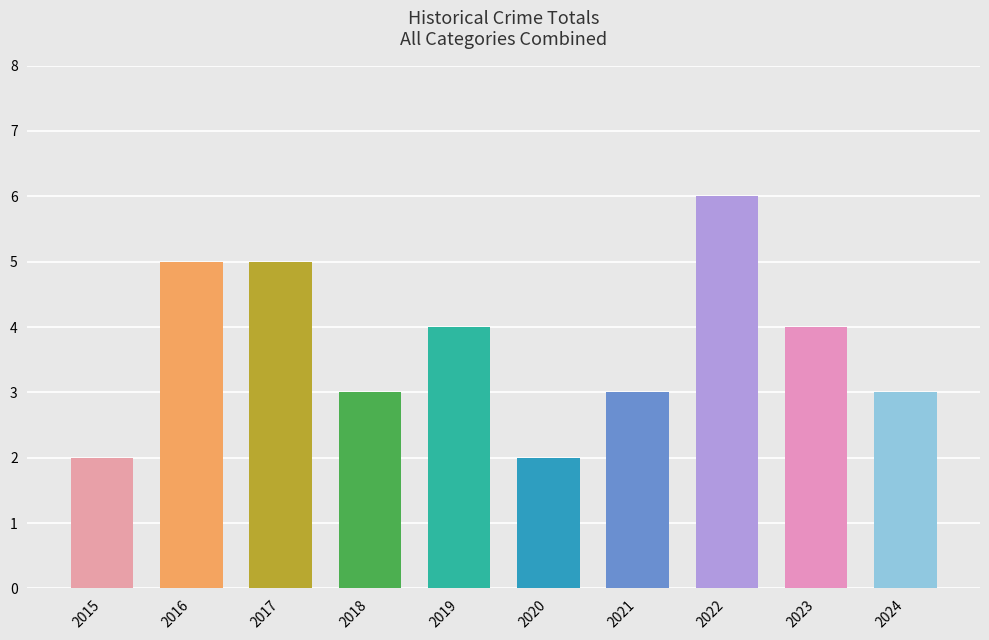

What is the value of the 1st bar from the left?

2